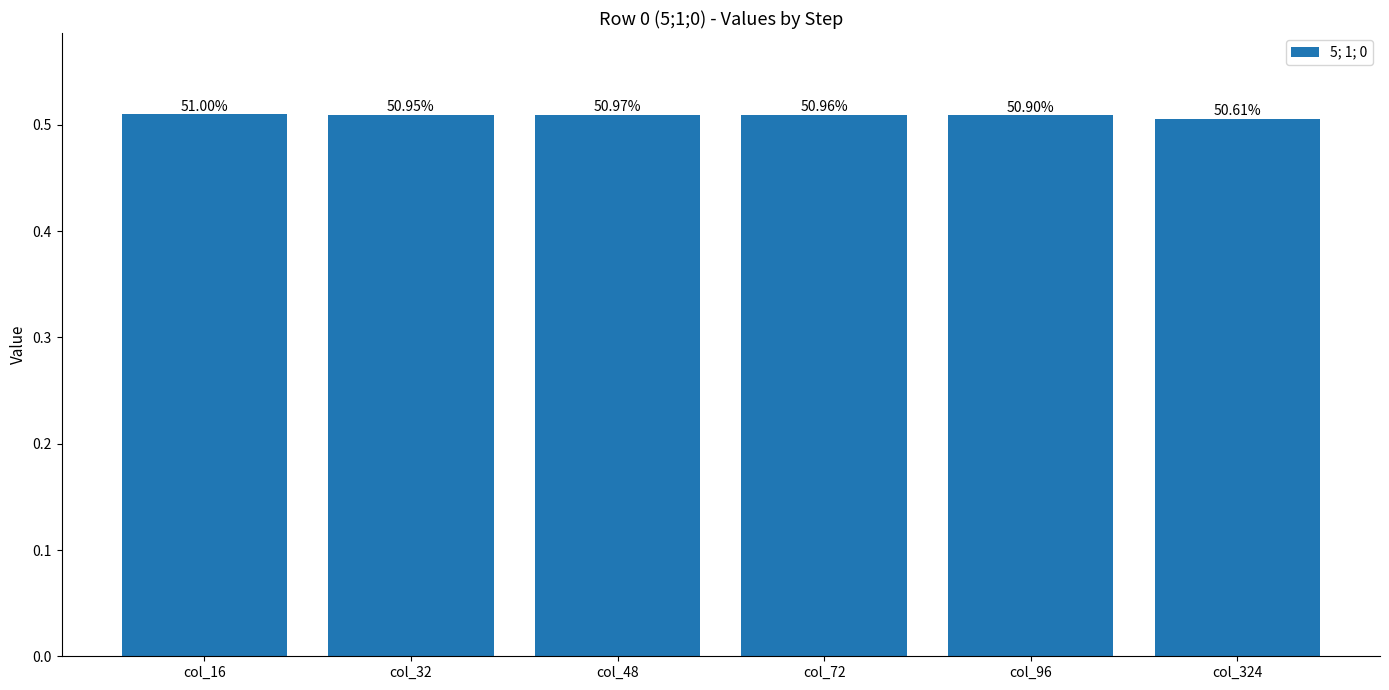

Are the bars horizontal?

No